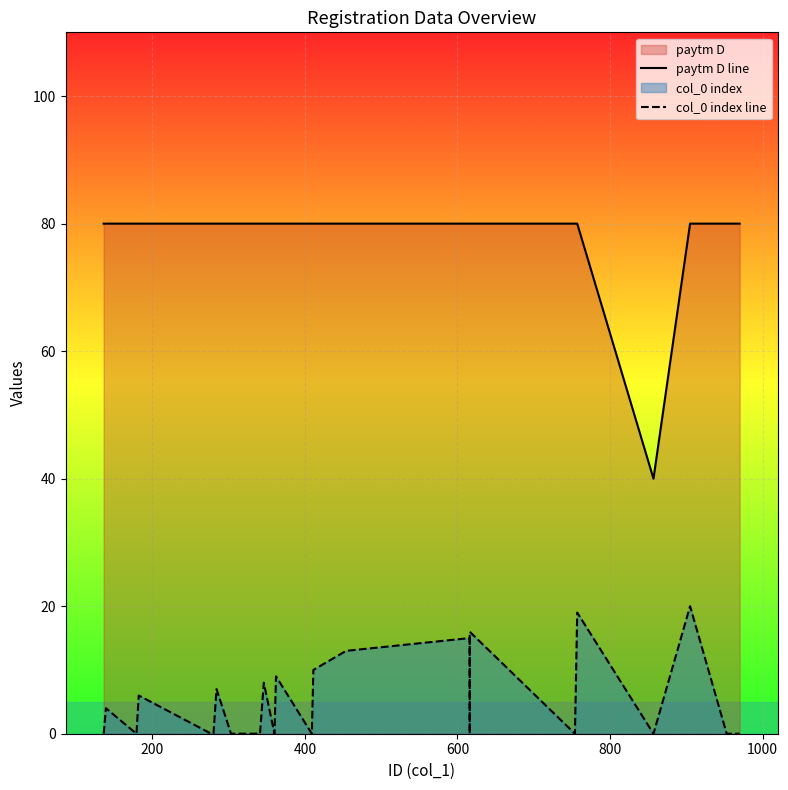

What is the difference between the maximum and minimum values in the col_0 index line series?

20